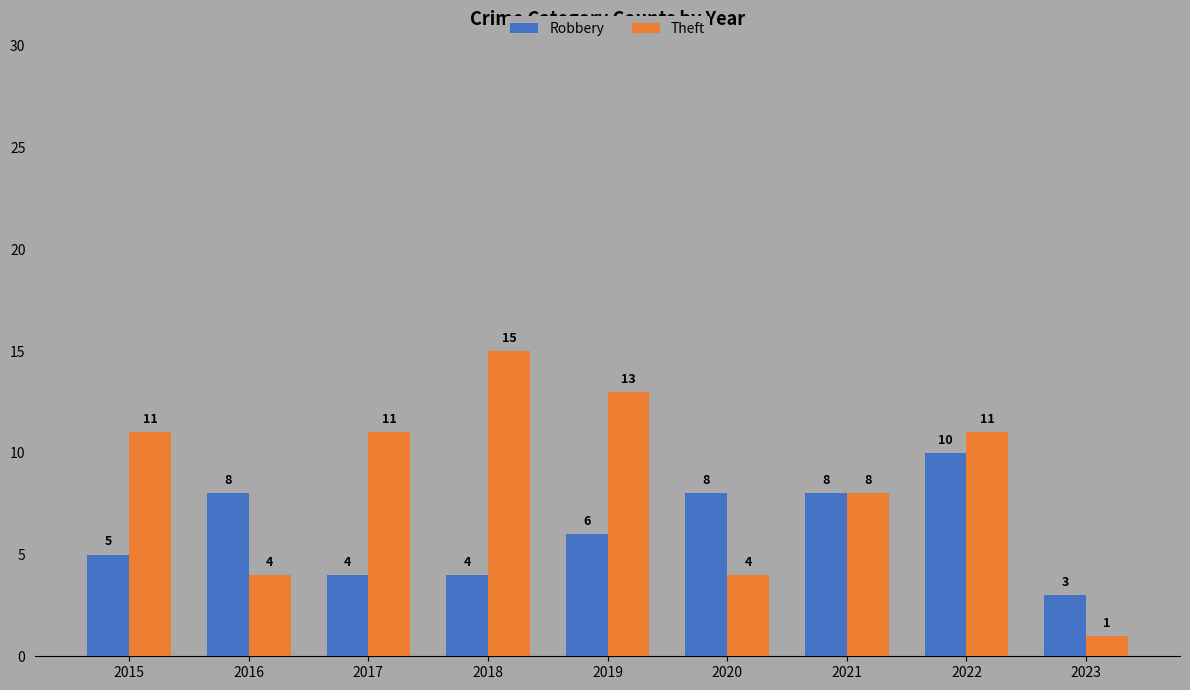

Reading right to left, transcribe all the data shown in this chart.

Robbery: 3	10	8	8	6	4	4	8	5
Theft: 1	11	8	4	13	15	11	4	11